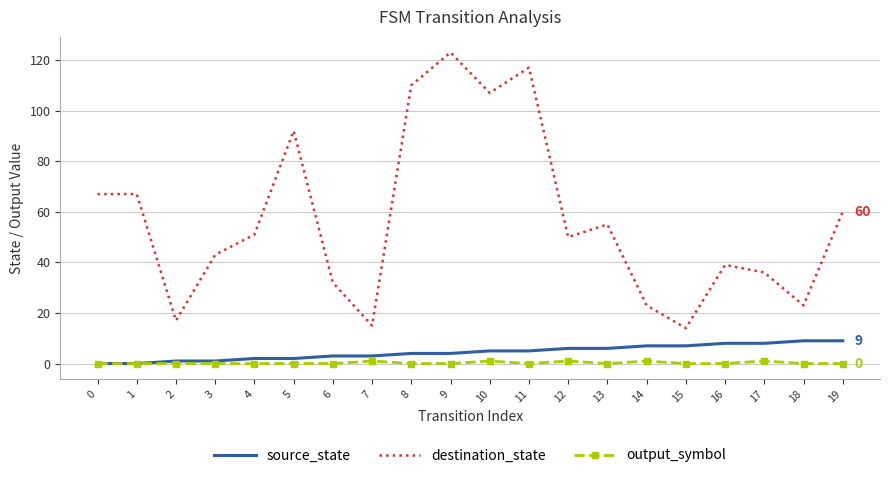

Is the value of destination_state at 10 greater than the value of source_state at 9?

Yes